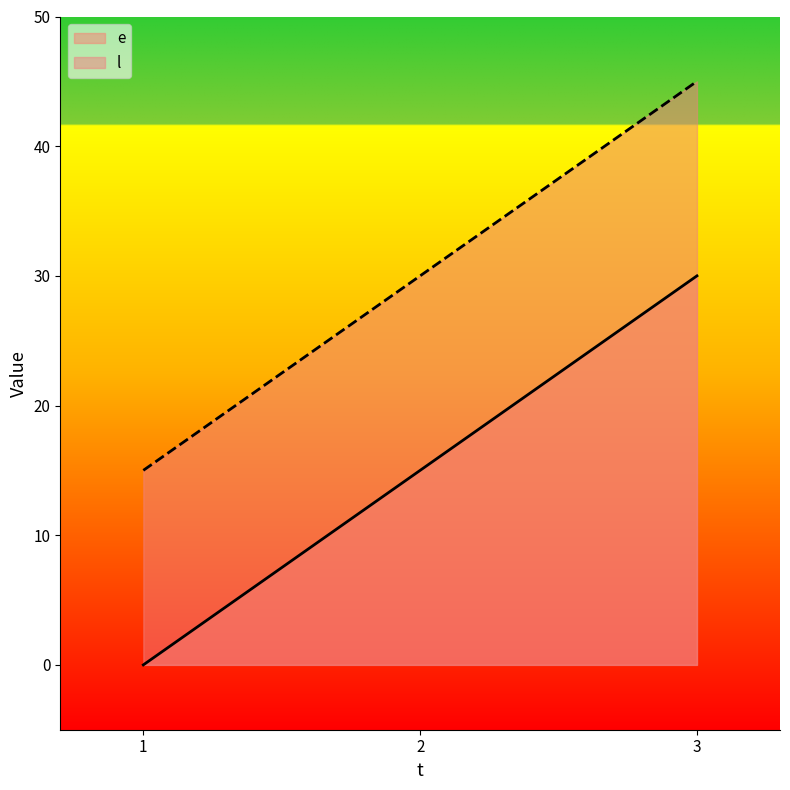

What is the lowest value of the l series?

15